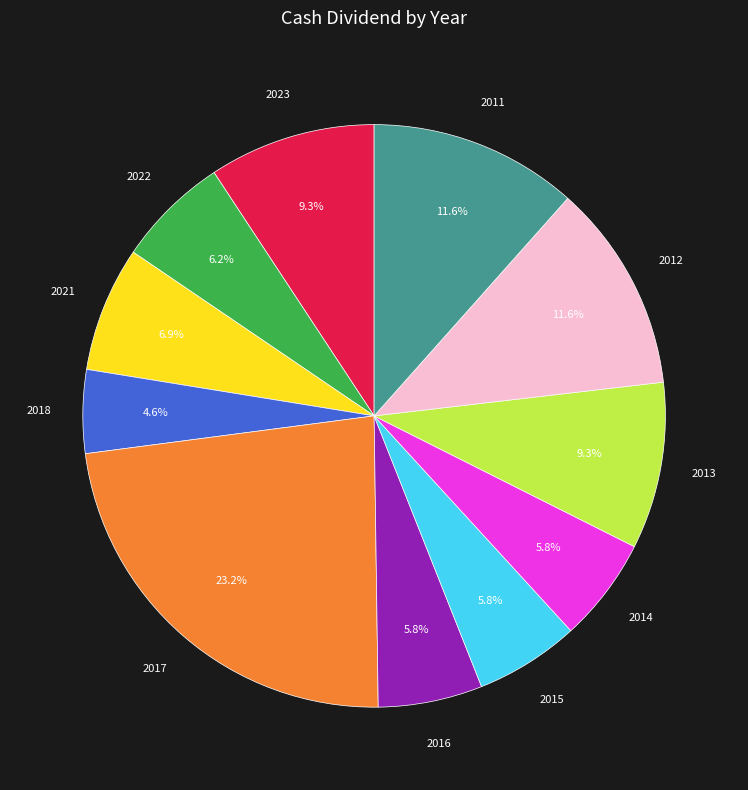

Is there a majority slice in this chart?

No